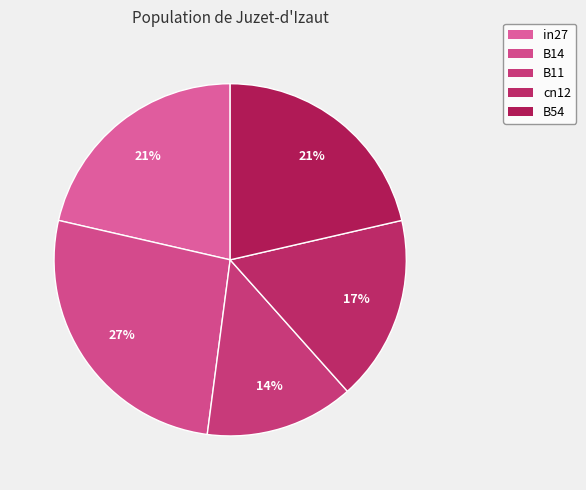

To the nearest percent, what is the average slice percentage?

20%